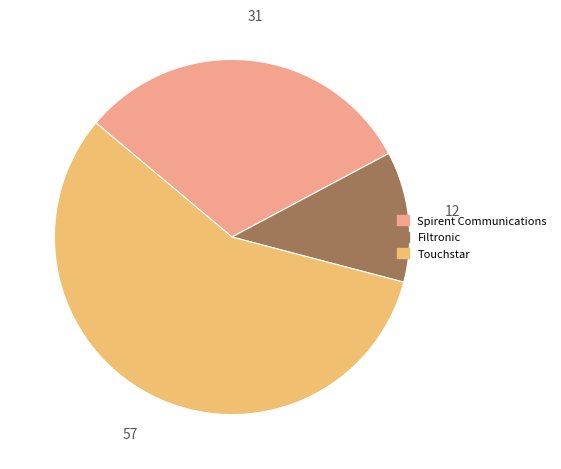

Which has a higher value, Touchstar or Spirent Communications?

Touchstar